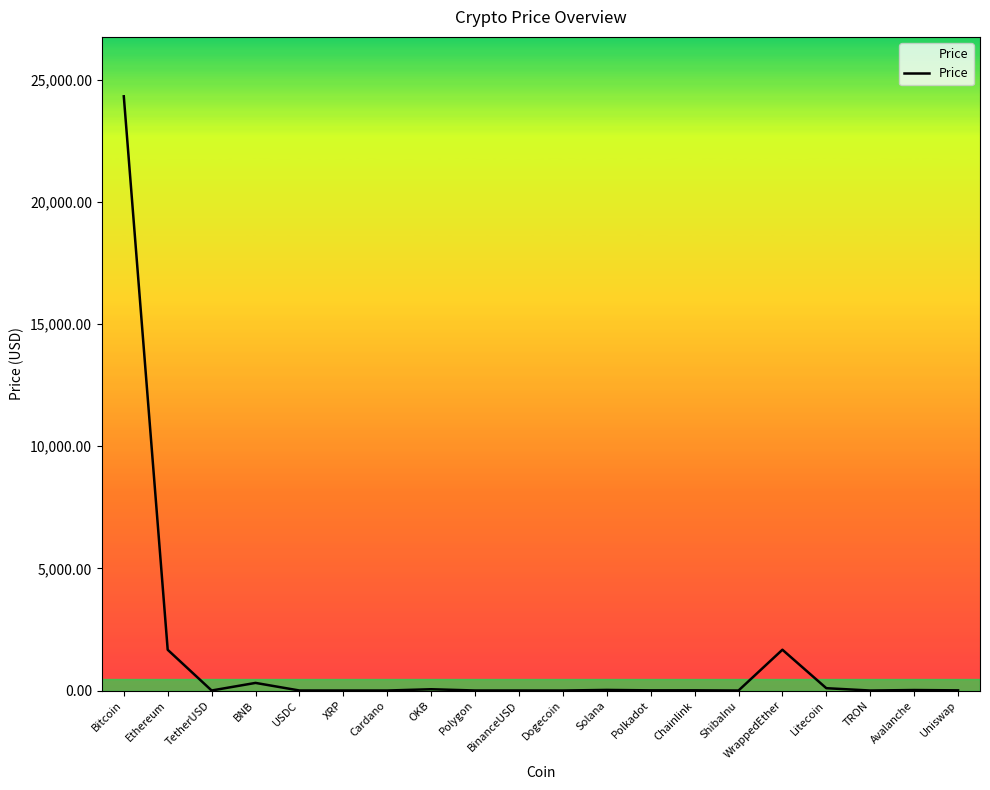

Where is the first local maximum?

BNB